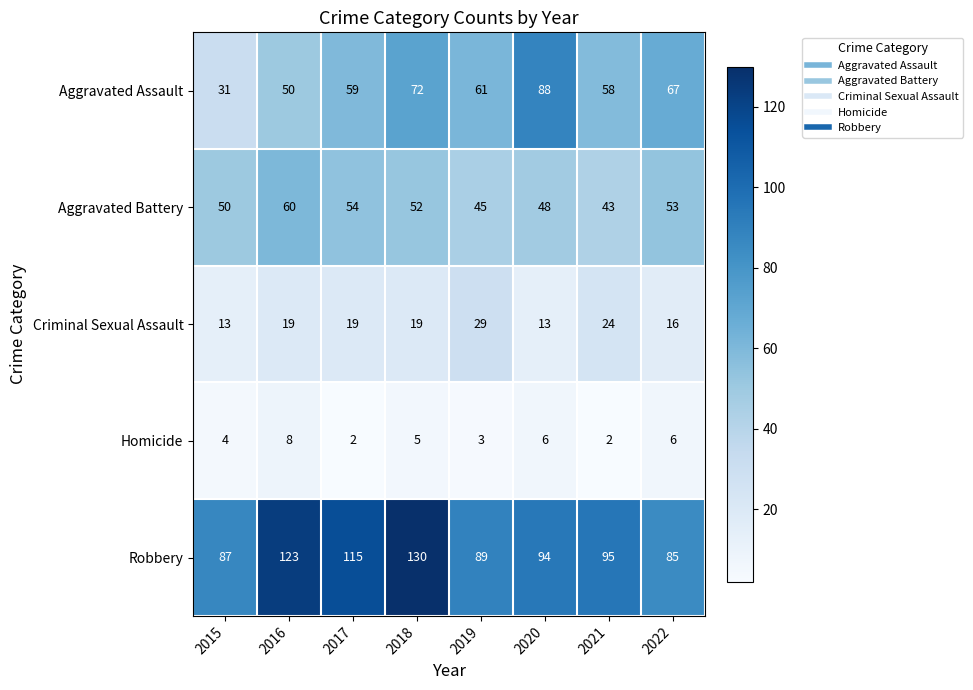

What is the total value across all series at 2016?

260